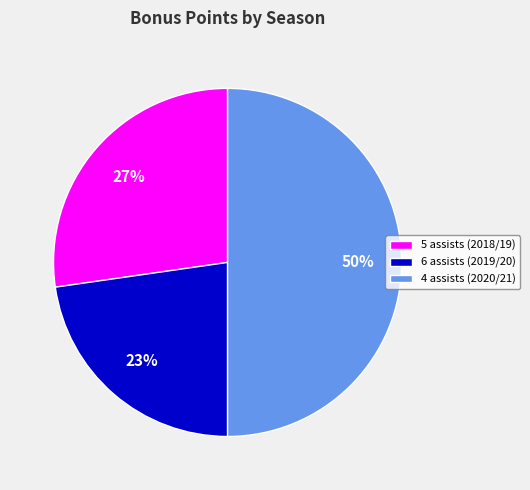

Combined, do 6 assists (2019/20) and 4 assists (2020/21) account for over 50%?

Yes